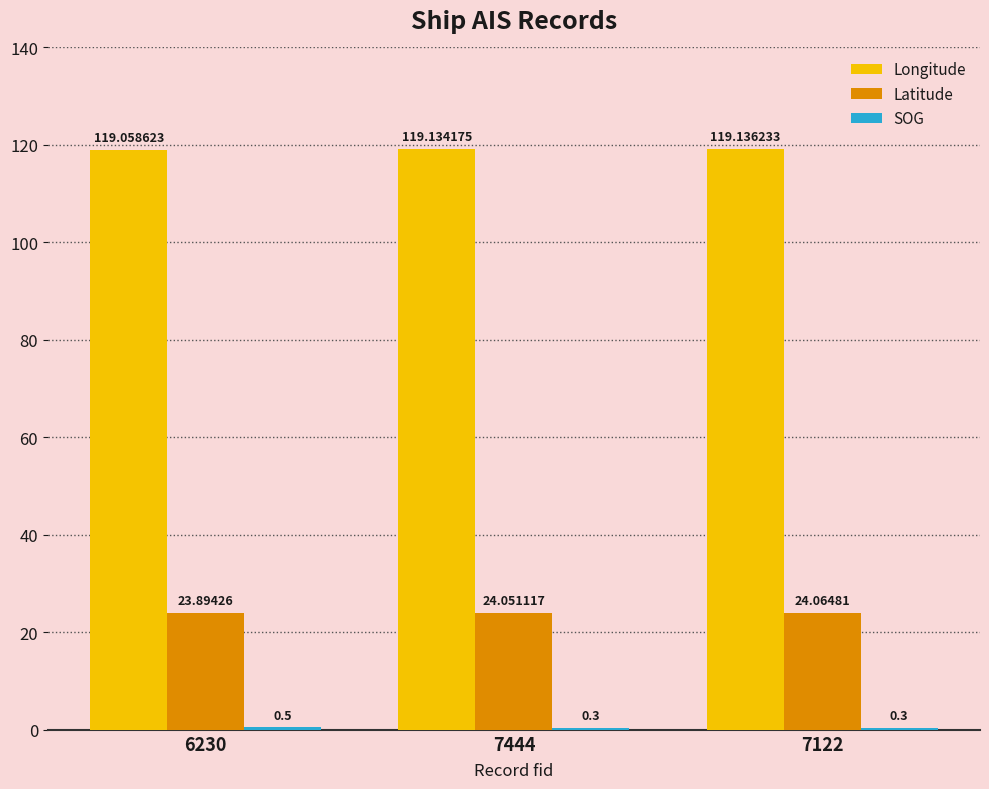

What is the sum of all Longitude values?

357.3